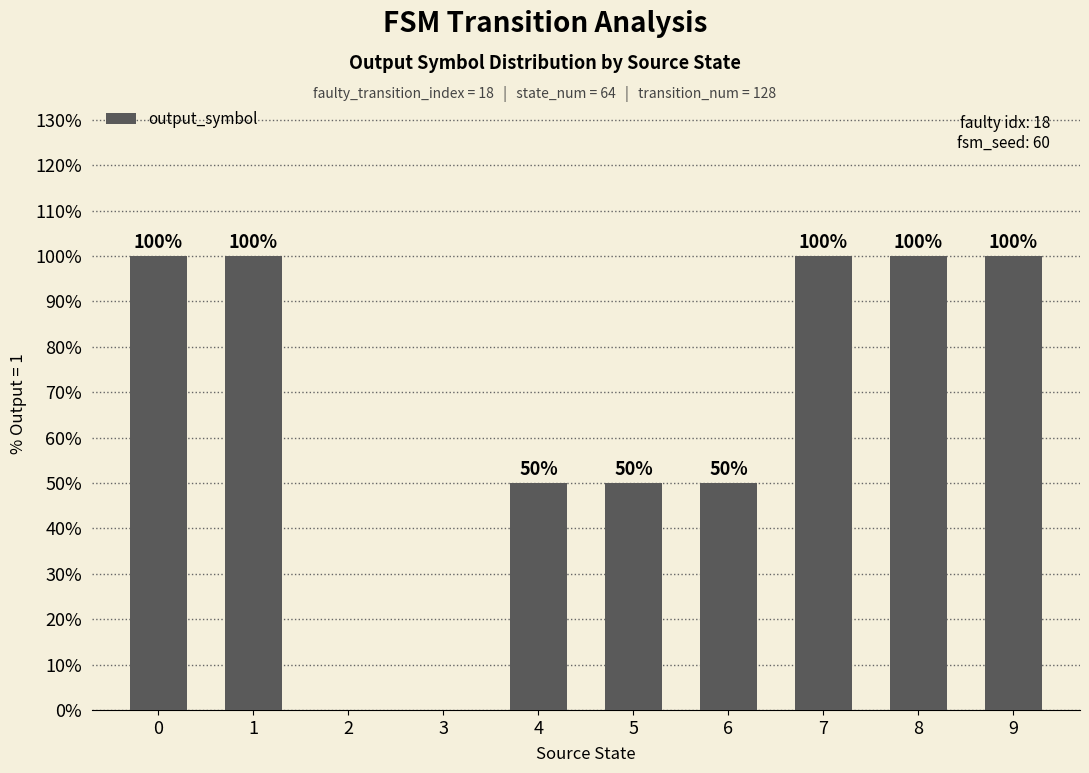

How many values are between 50 and 100?

8